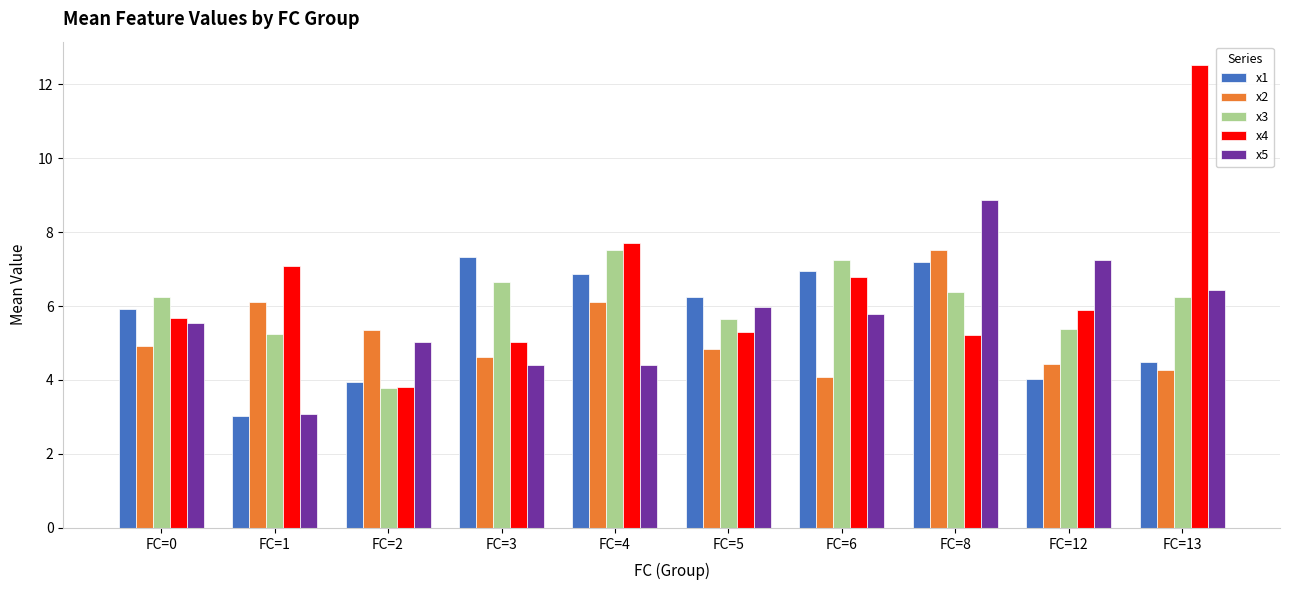

Is the value of x3 at FC=5 greater than the value of x5 at FC=8?

No